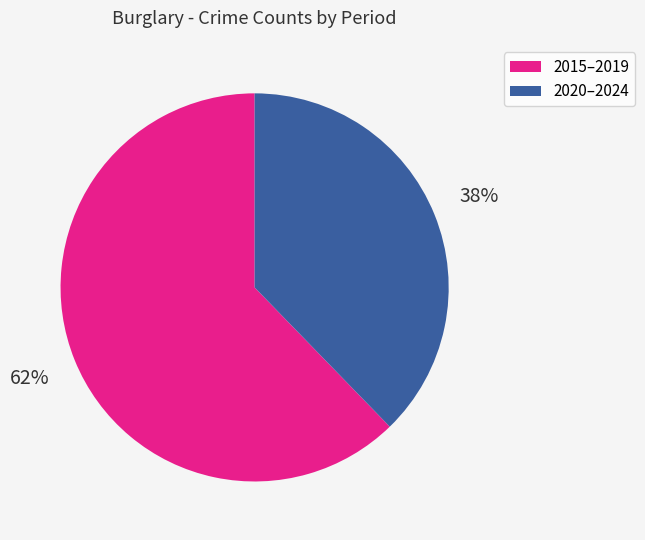

Count the number of slices in the pie.

2